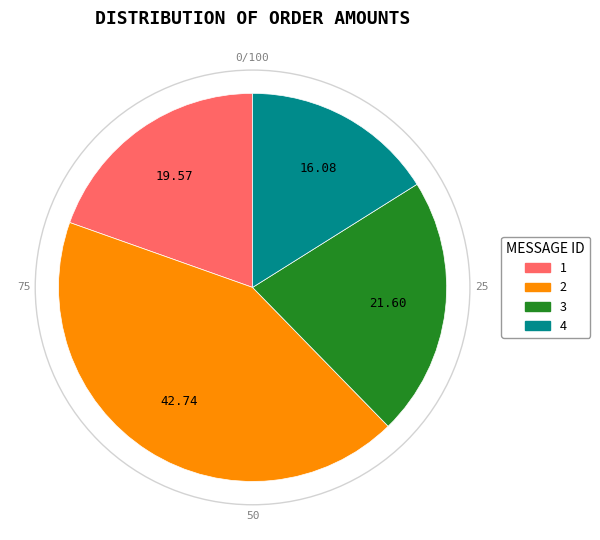

Does 4 account for over 50% of the chart?

No